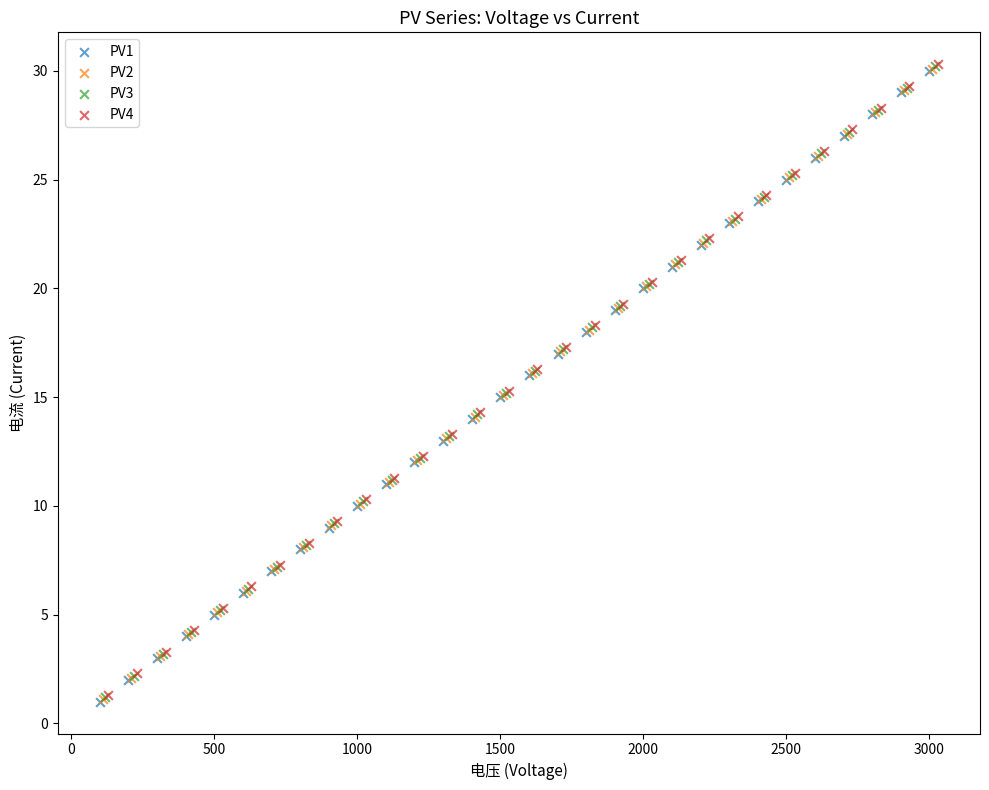

What are all the series names shown in the legend?

PV1, PV2, PV3, PV4